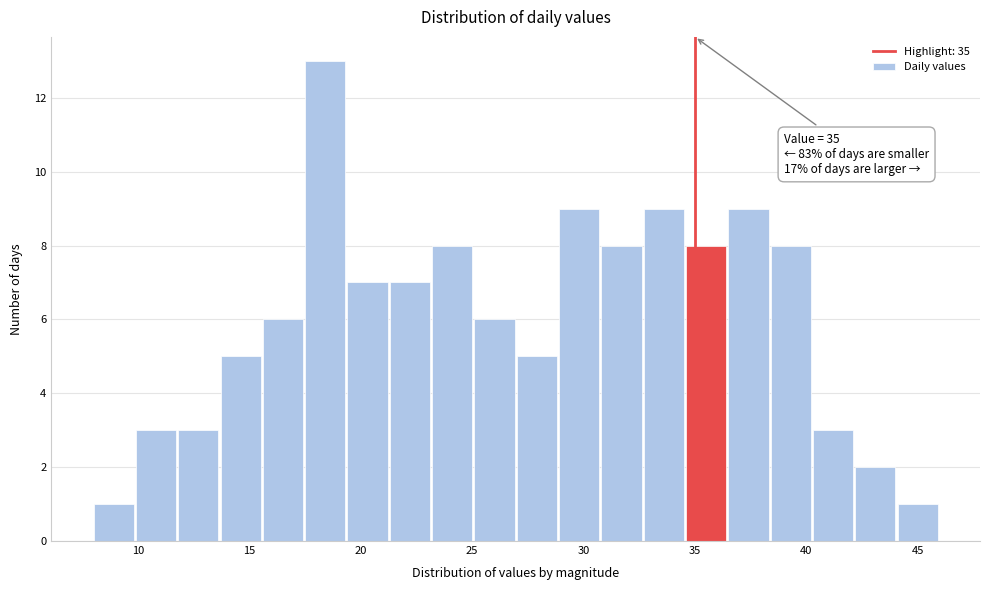

Read against the x-axis, roughly where is the centre of the tallest bar?

18.5